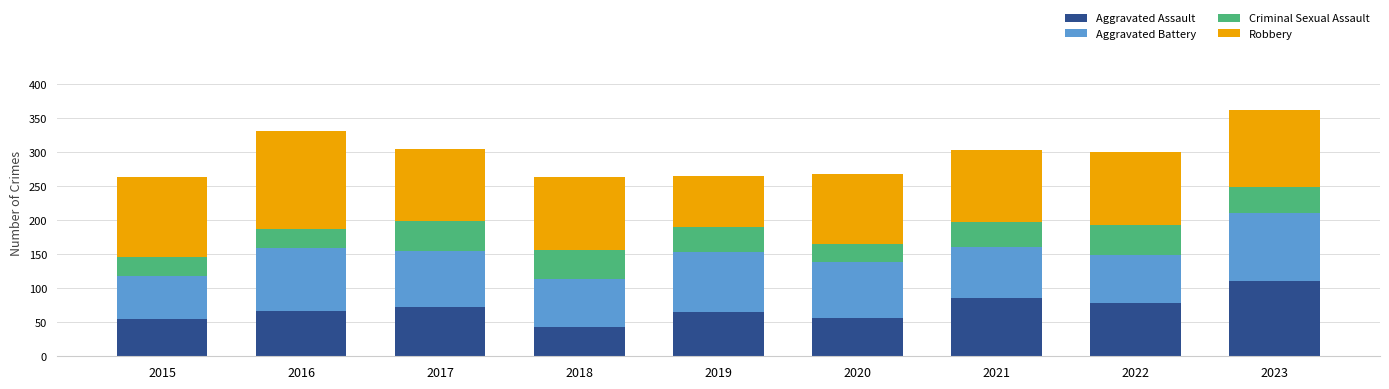

What is the highest value of the Aggravated Assault series?

110